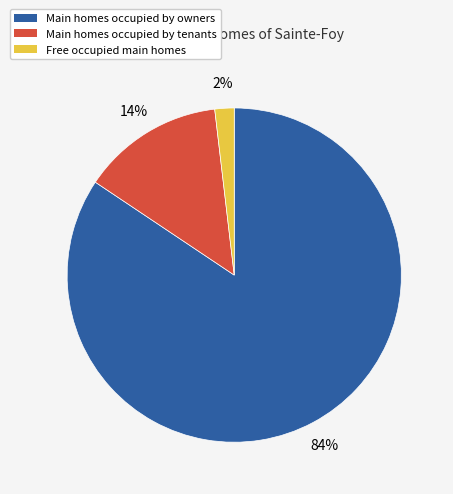

Is there a majority slice in this chart?

Yes